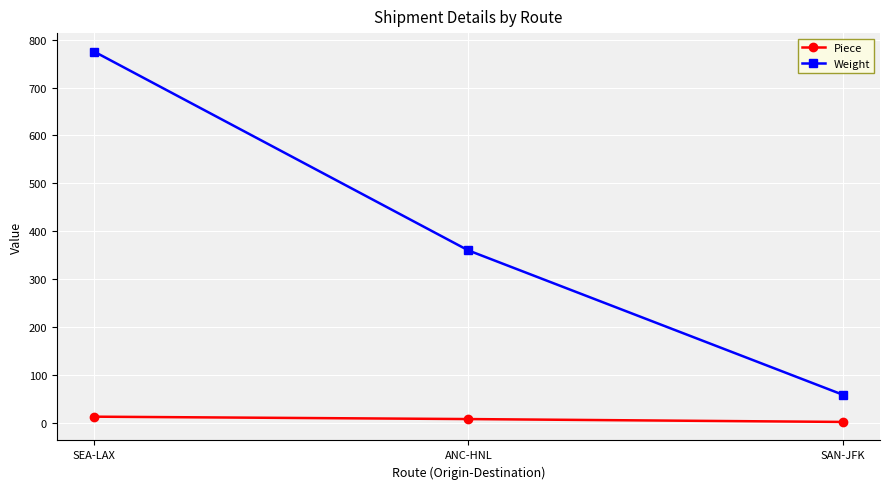

Reading left to right, what are all the values shown in this chart?

Piece: SEA-LAX=13	ANC-HNL=8	SAN-JFK=2
Weight: SEA-LAX=775	ANC-HNL=360	SAN-JFK=59